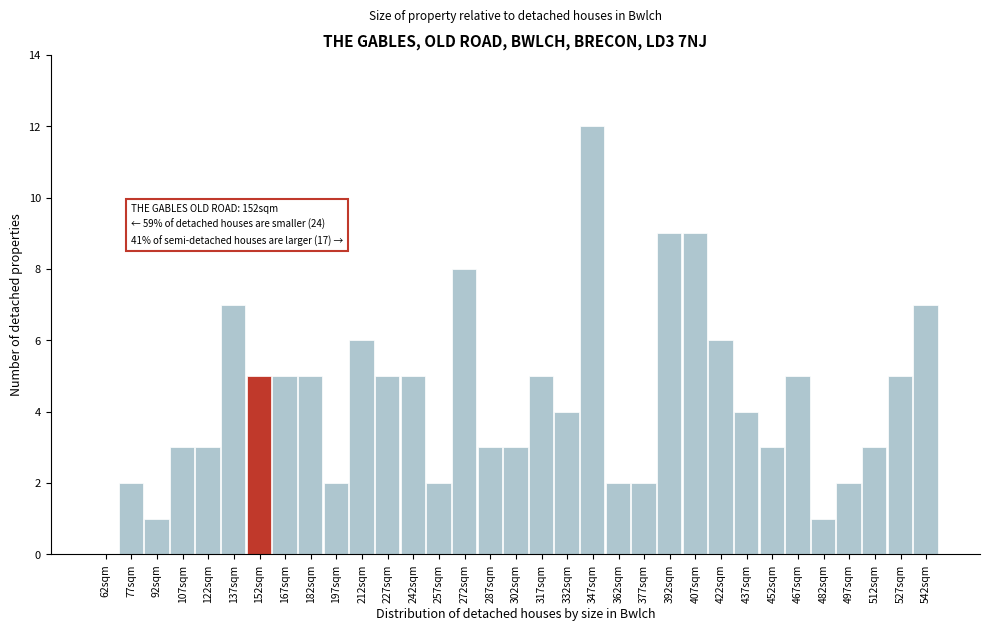

Which category has the highest value across all series?

347sqm